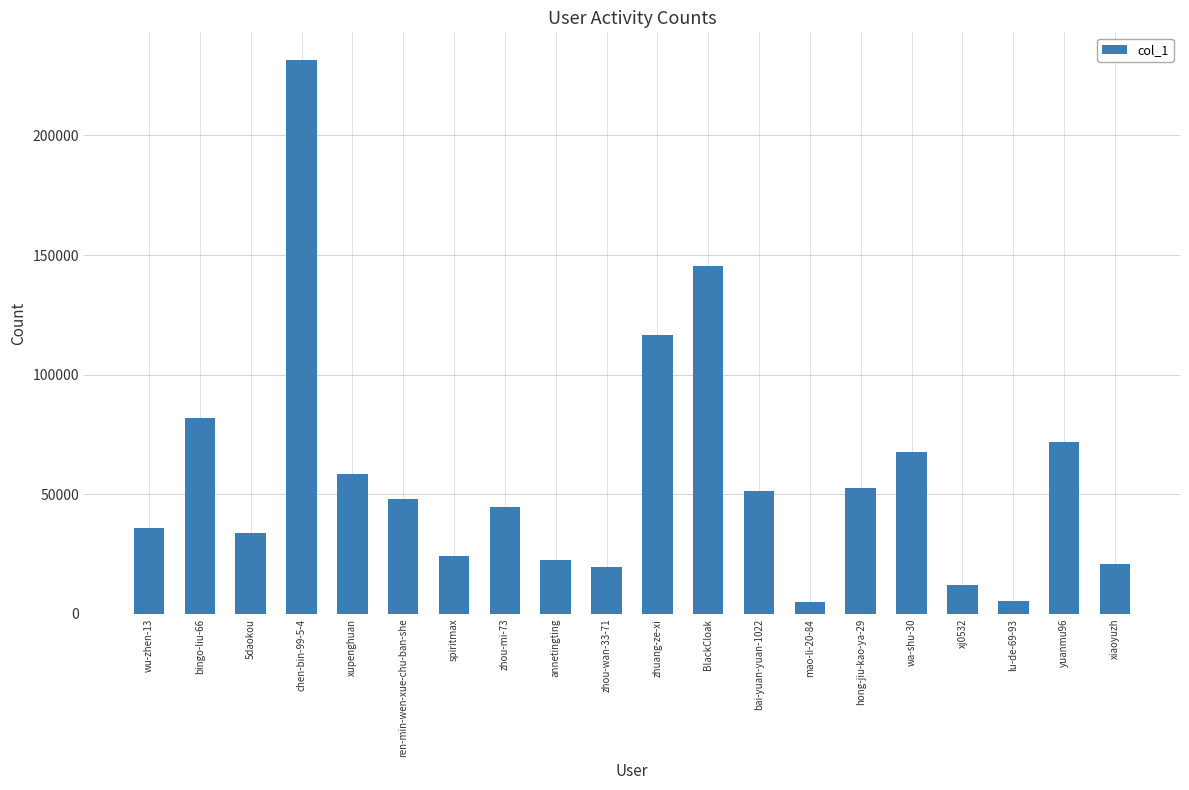

What is the label of the 13th bar from the left?

bai-yuan-yuan-1022